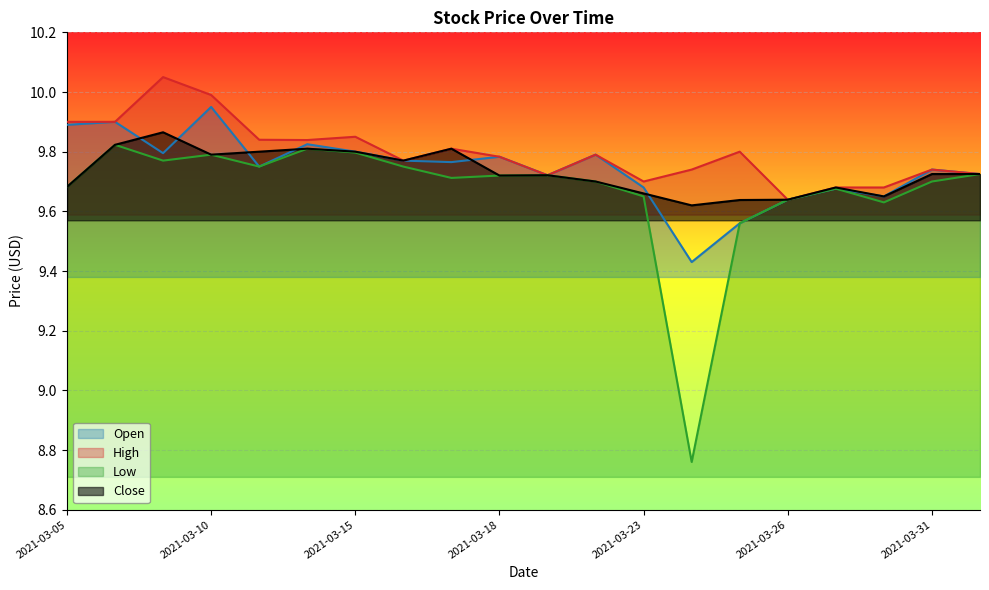

Between 2021-03-16 and 2021-03-23, which series saw the biggest shift?

Close